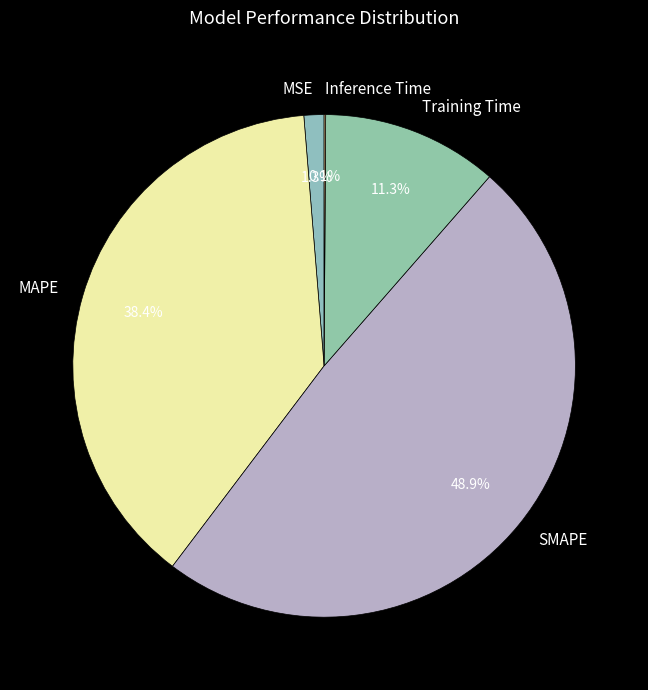

Which has a higher value, Training Time or SMAPE?

SMAPE